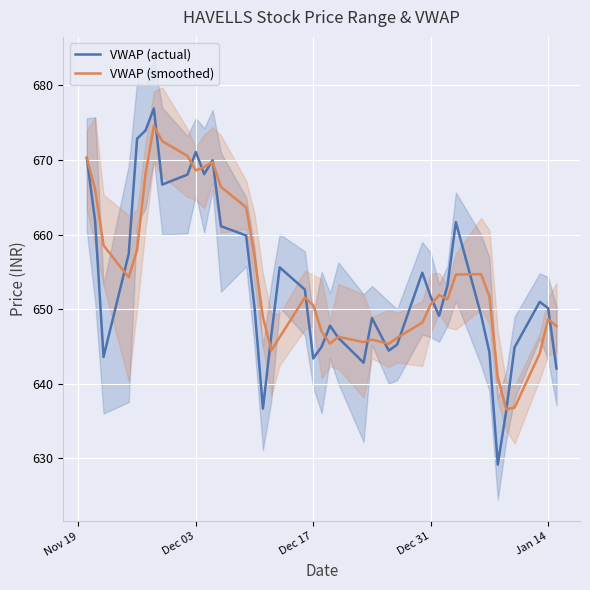

What is the highest value of the VWAP (smoothed) series?

674.6